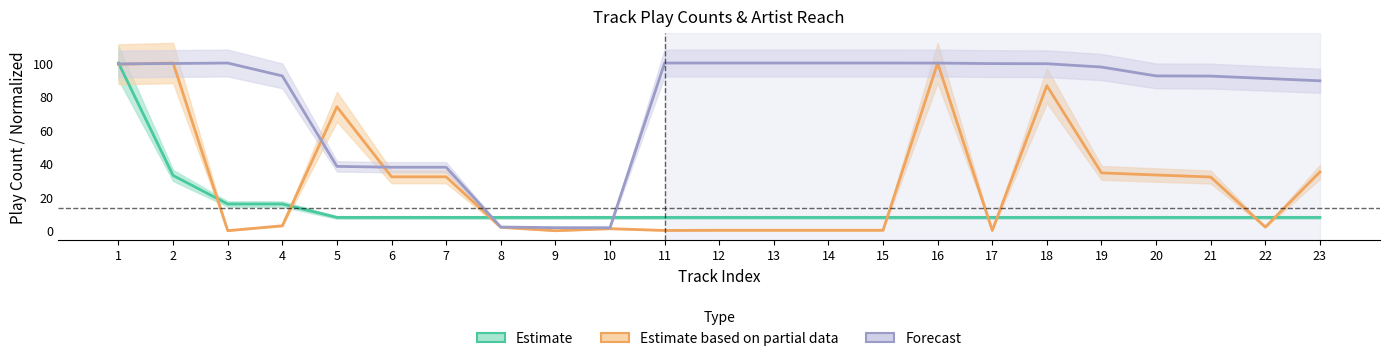

What are all the series names shown in the legend?

Estimate, Estimate based on partial data, Forecast